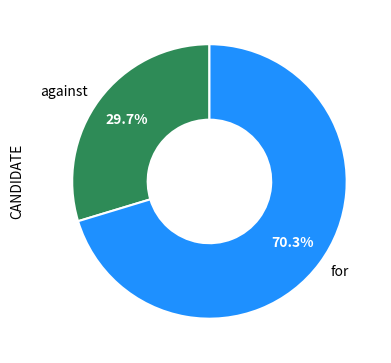

Which slice is the smallest?

against